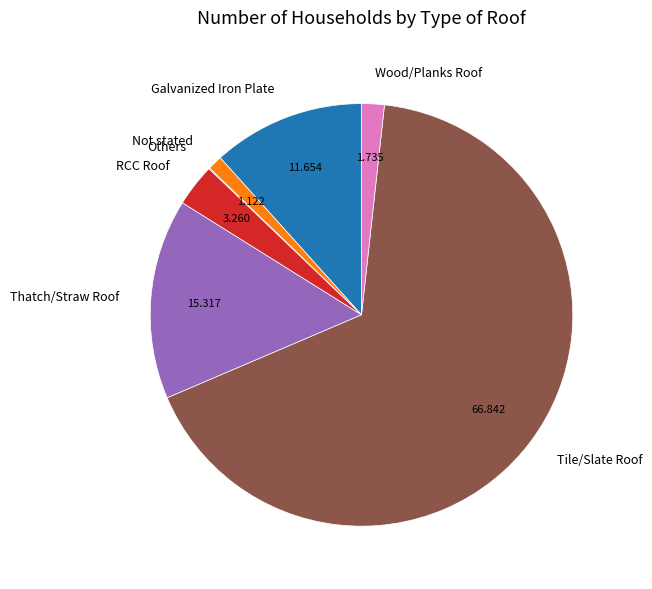

Is it true that Tile/Slate Roof is 67% of the pie?

True